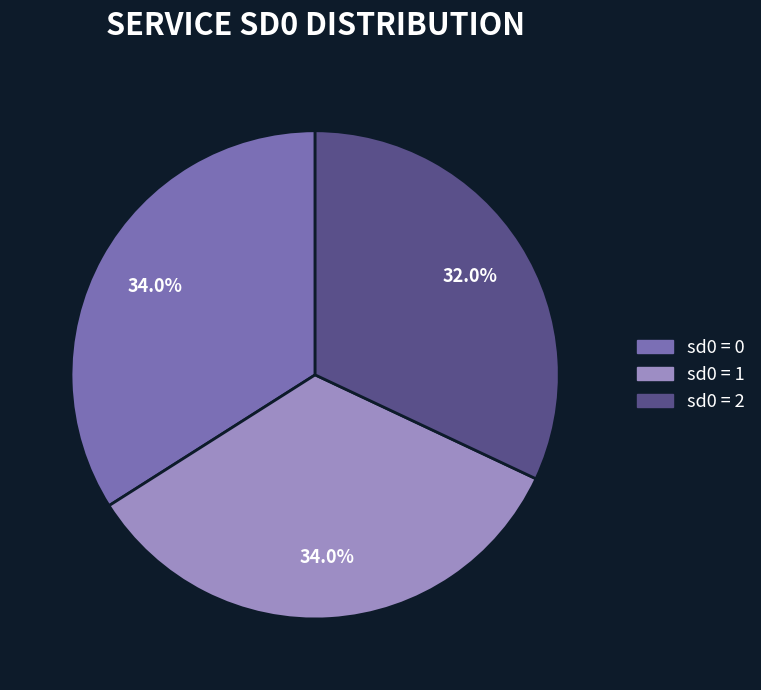

To the nearest percent, what is the difference between the largest and smallest slice percentages?

2%